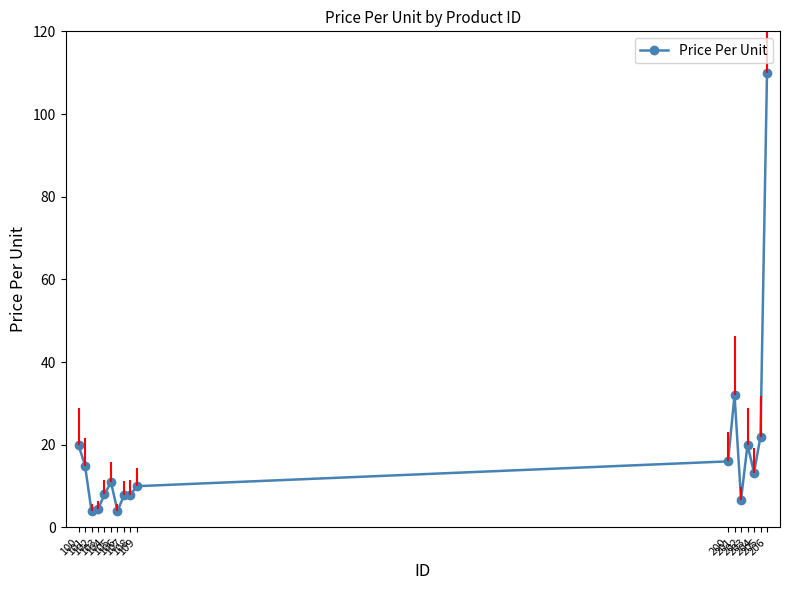

Does the chart have visible grid lines?

No